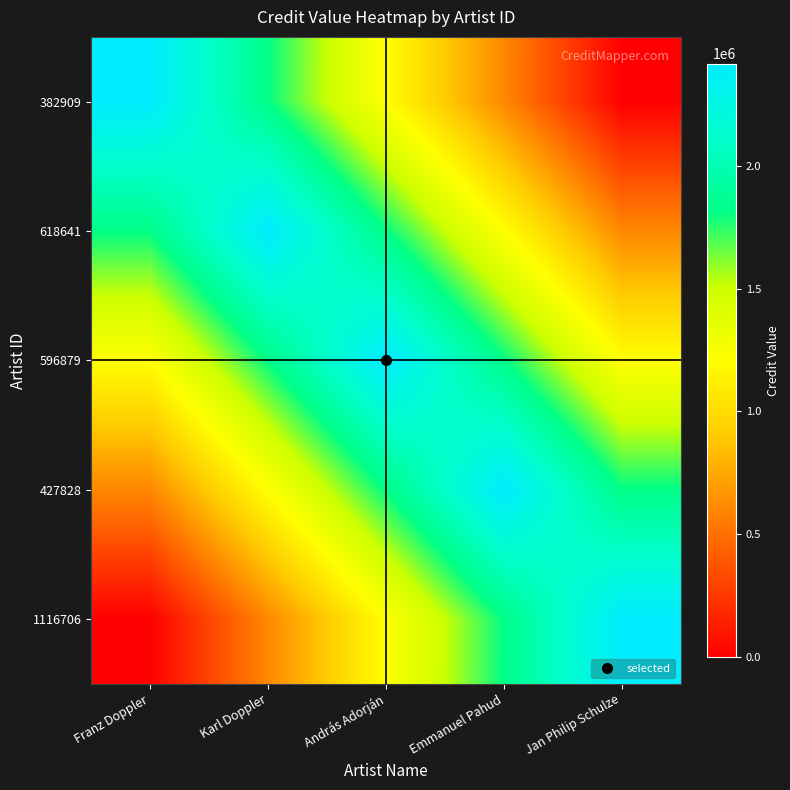

What is the total value across all series at András Adorján?

8454764.5